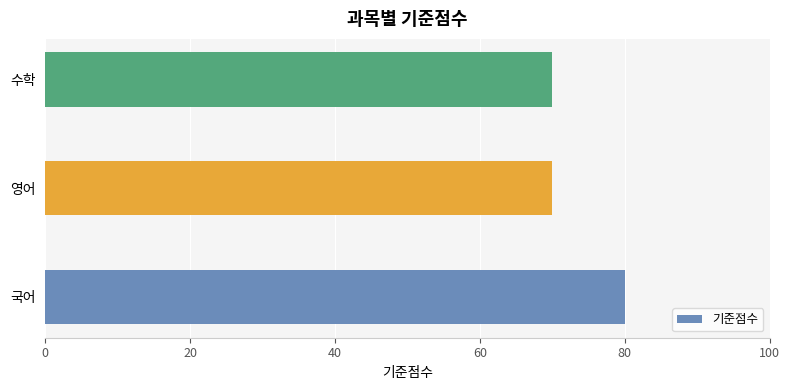

True or false: the data shows 96 at 영어.

False